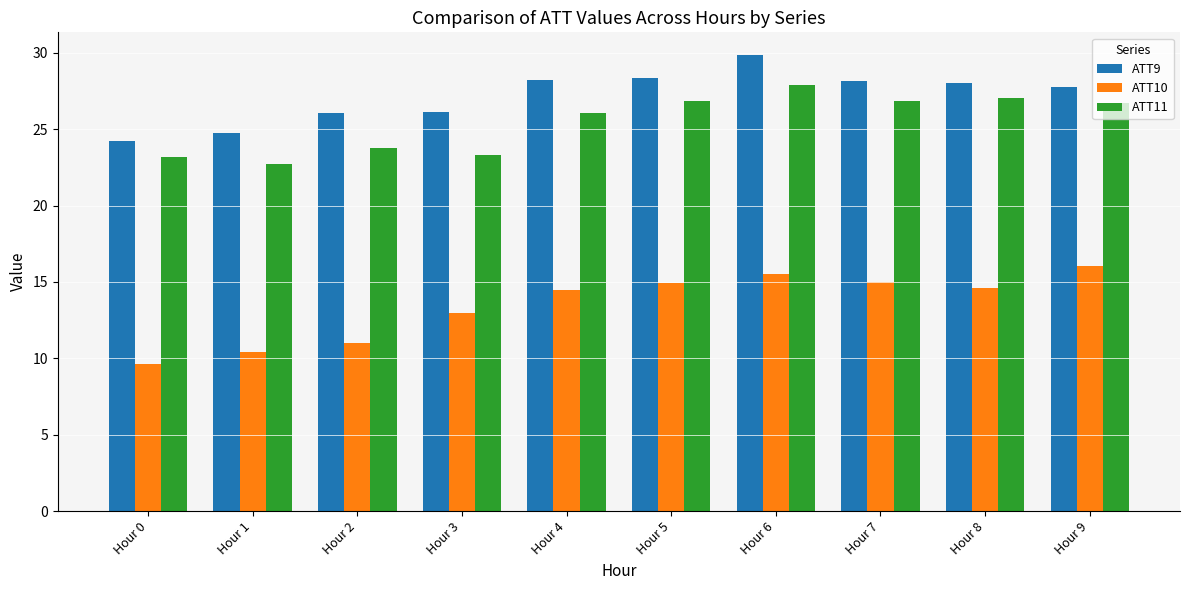

What is the difference between the ATT9 values at Hour 5 and Hour 0?

4.1